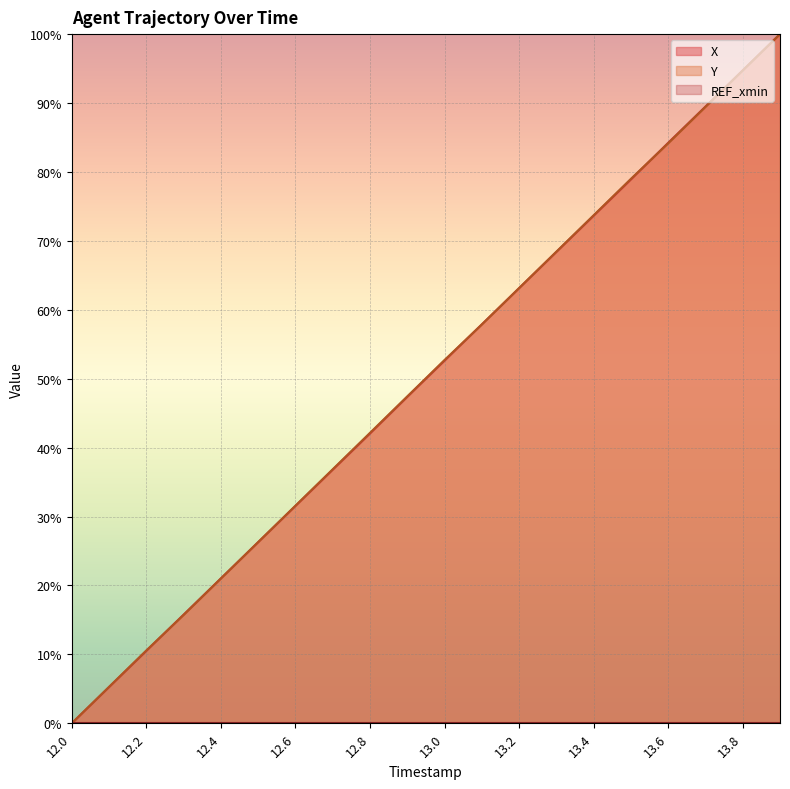

True or false: Y has more than 0 points higher than both neighbors.

False